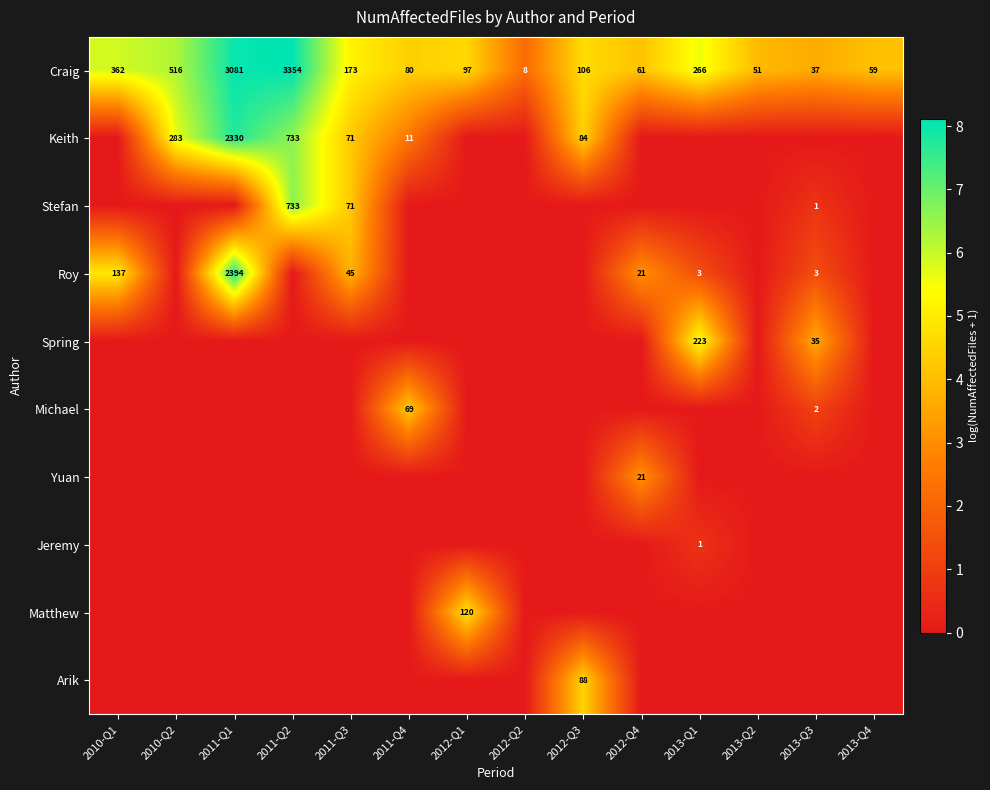

Is it true that Keith equals 505 at 2010-Q2?

False